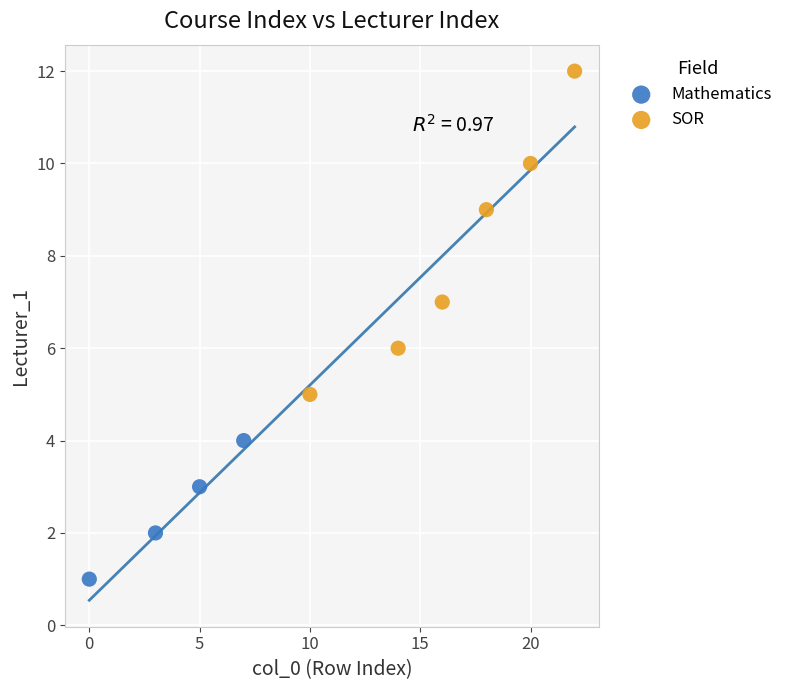

Which series has the largest Y range (max minus min)?

SOR